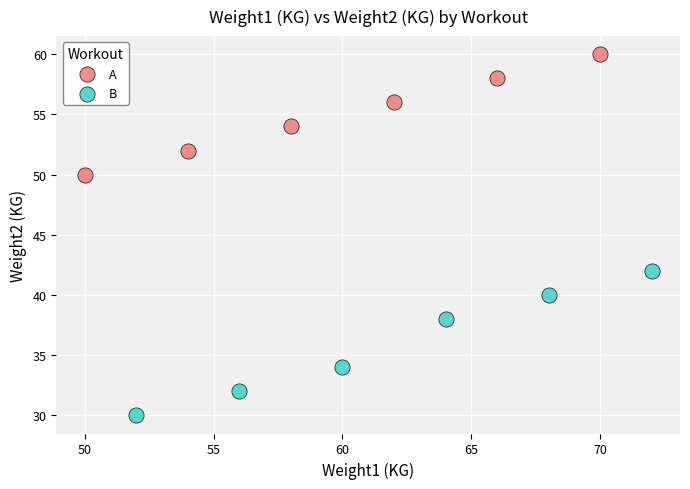

Which series contains the lowest Y value?

B